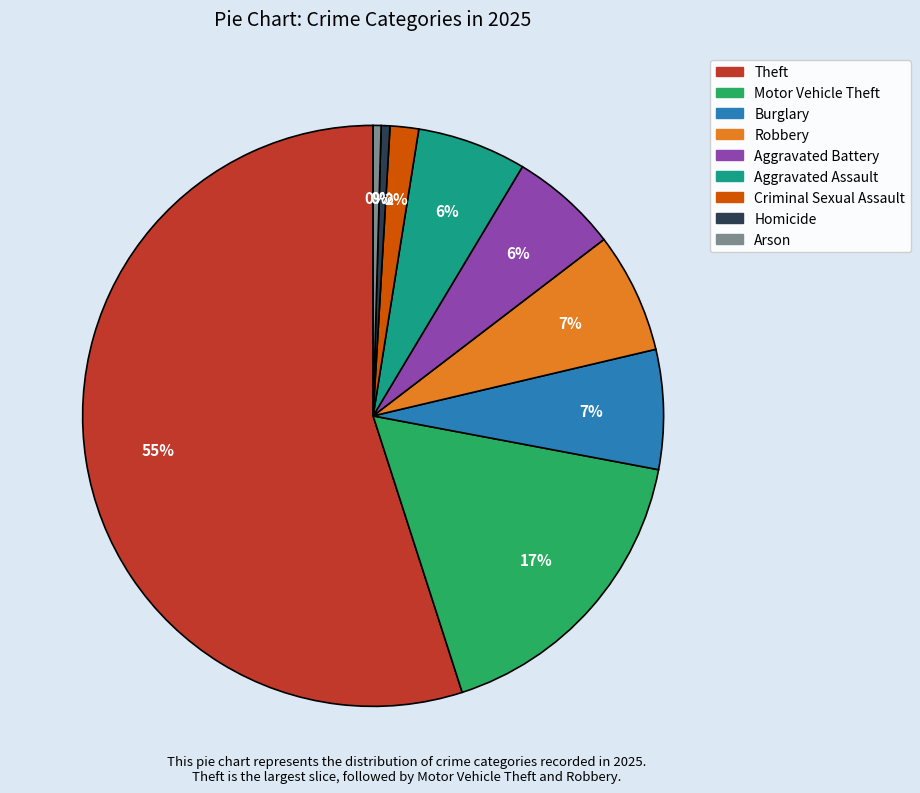

Which has a higher value, Burglary or Criminal Sexual Assault?

Burglary